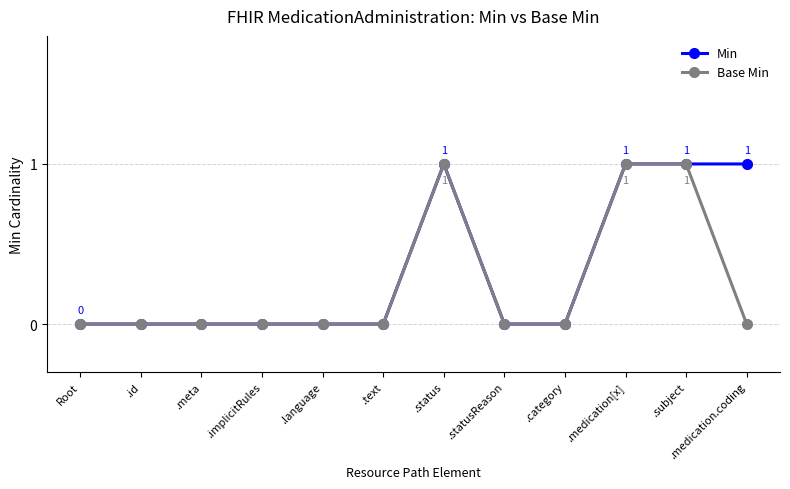

What is the difference between the Min values at .medication[x] and Root?

1